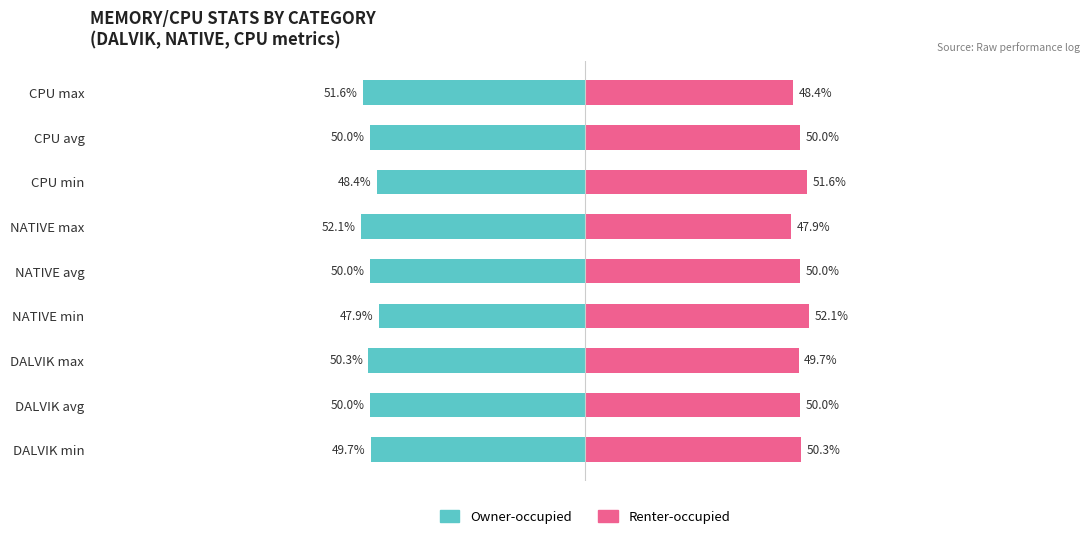

What is the approximate value of Owner-occupied at CPU avg?

-50.0